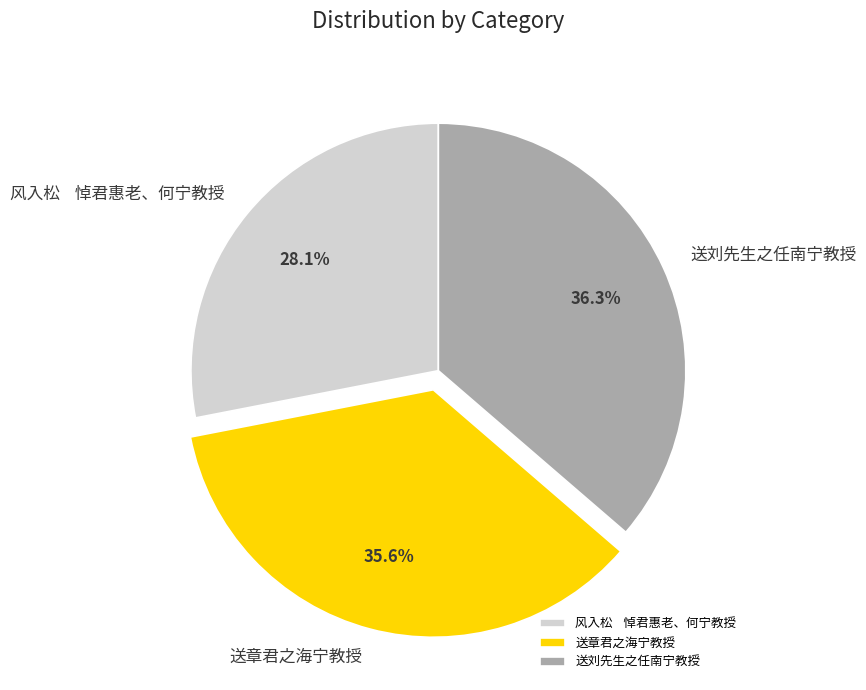

Count the number of slices in the pie.

3